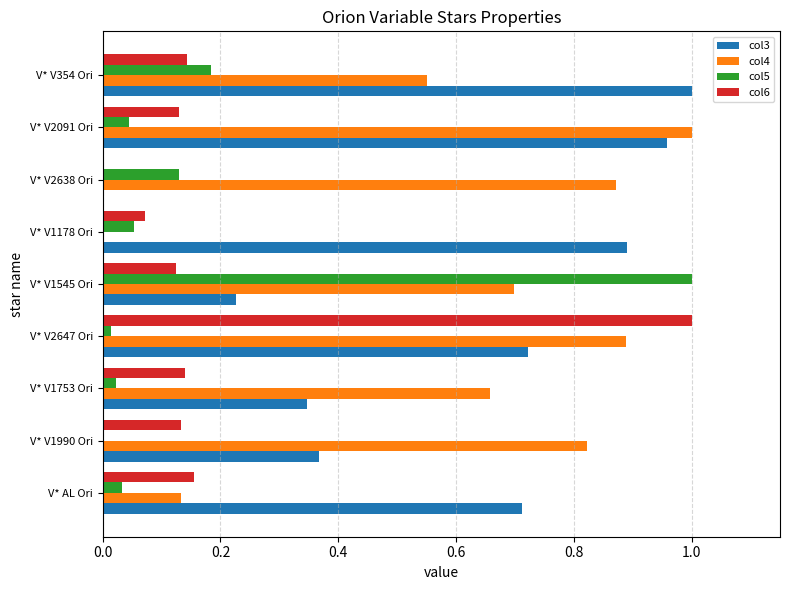

At which category is the sum across all series the highest?

V* V2647 Ori